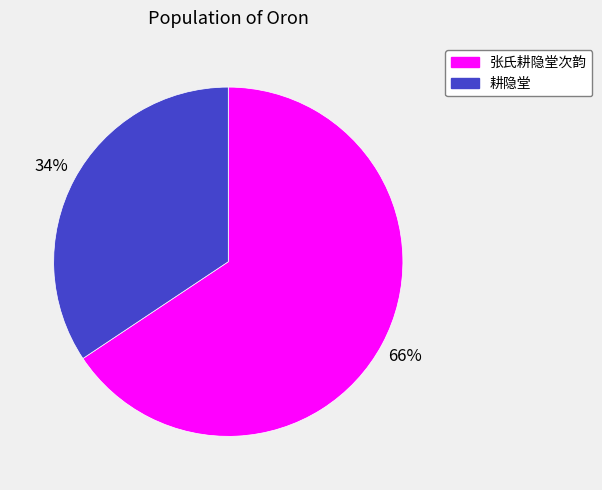

Is there a majority slice in this chart?

Yes